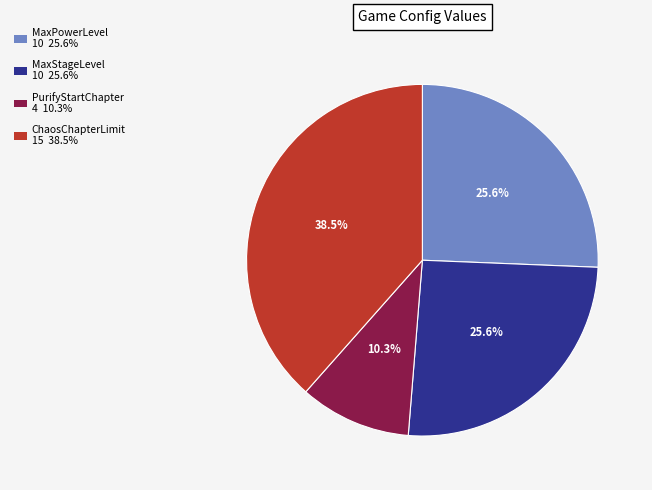

Is there any slice that represents more than half of the pie?

No